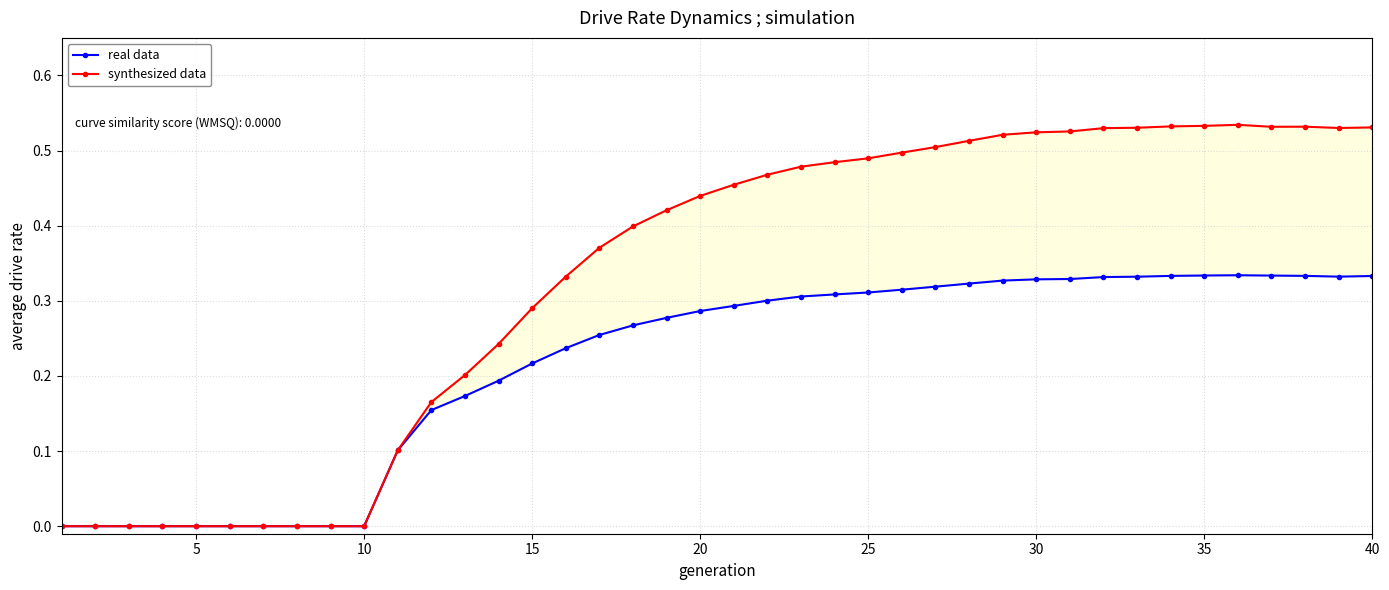

What is the difference between the maximum and minimum values in the synthesized data series?

0.5